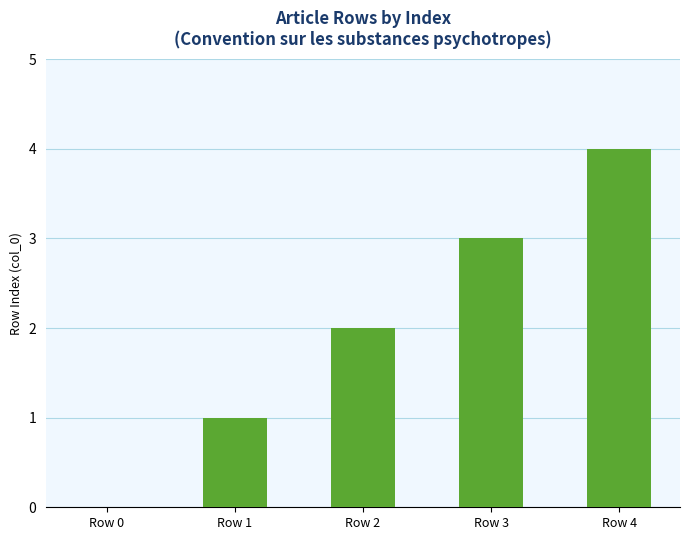

What is the sum of all values?

10